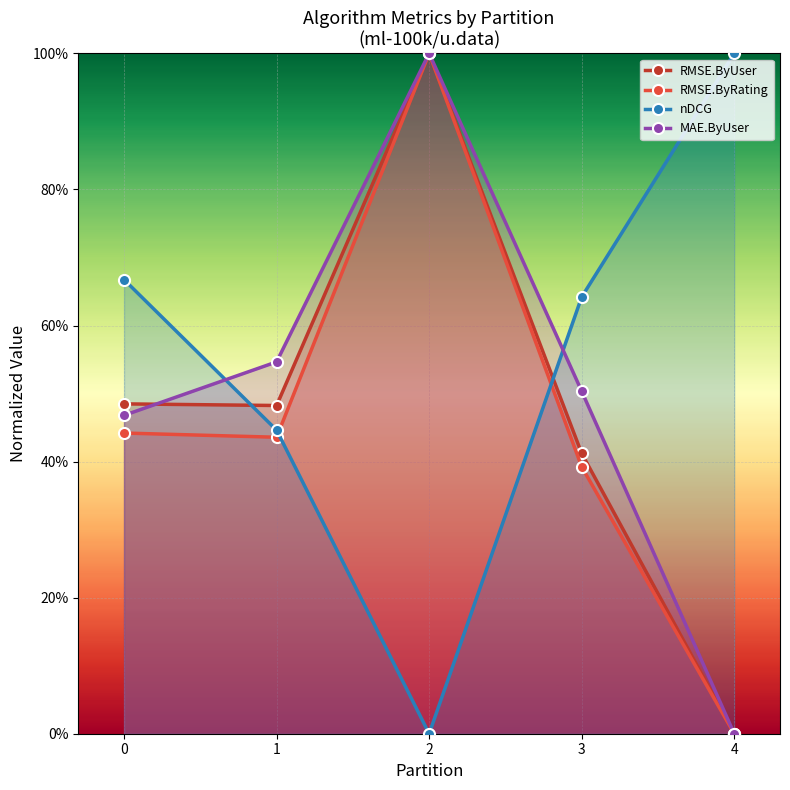

Which series has the largest total across all categories?

nDCG